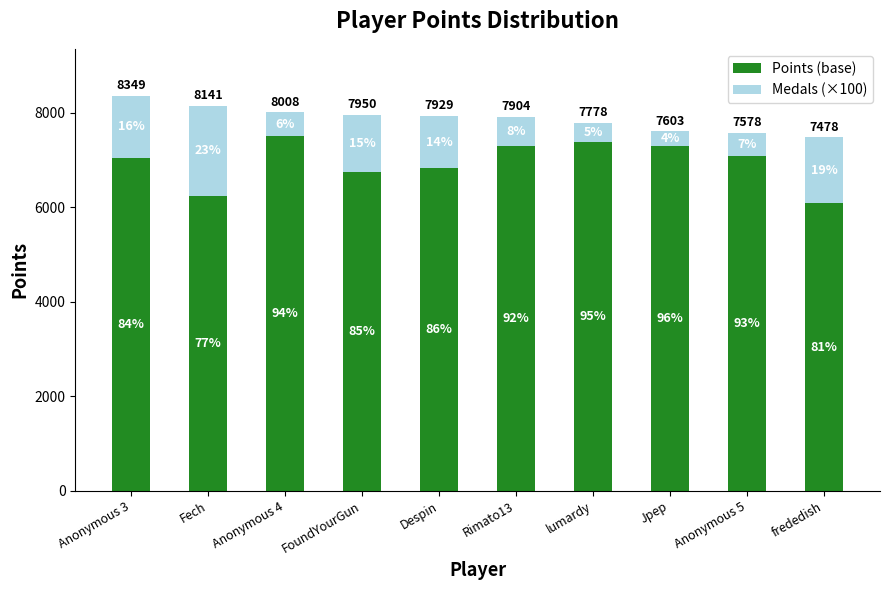

What are all the series names shown in the legend?

Points (base), Medals (×100)